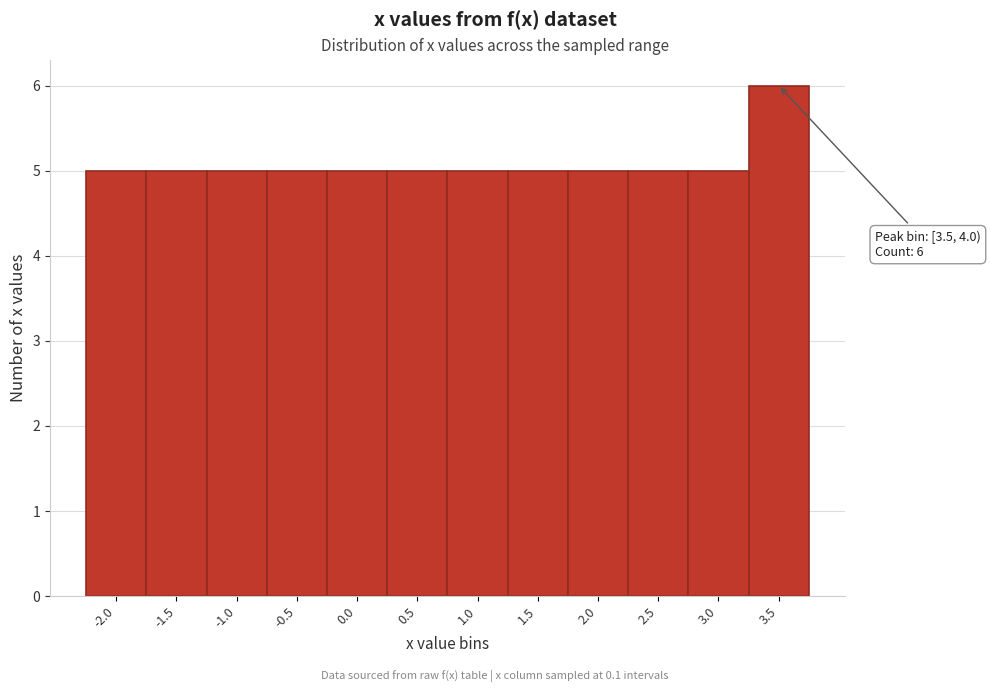

Reading left to right, list all the values displayed in this chart.

-2.0=5	-1.5=5	-1.0=5	-0.5=5	0.0=5	0.5=5	1.0=5	1.5=5	2.0=5	2.5=5	3.0=5	3.5=6